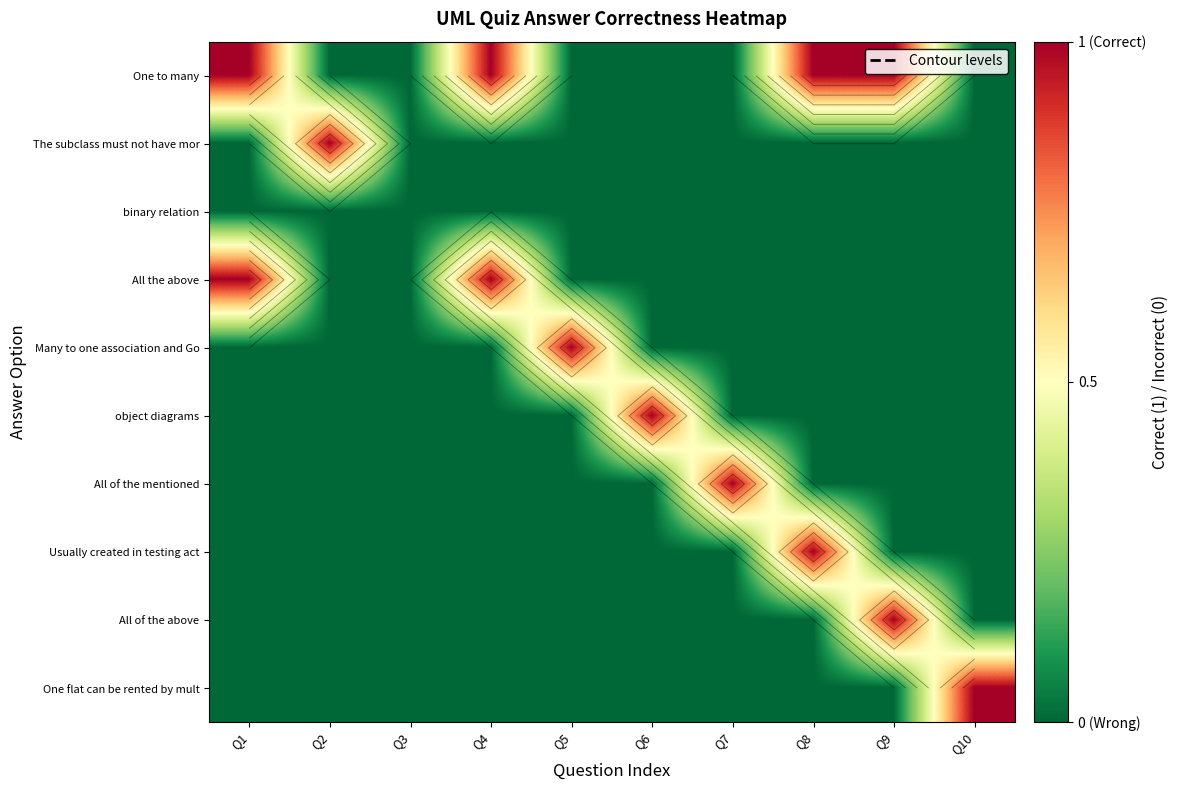

The All of the mentioned series shows 0 at Q5. True or false?

True